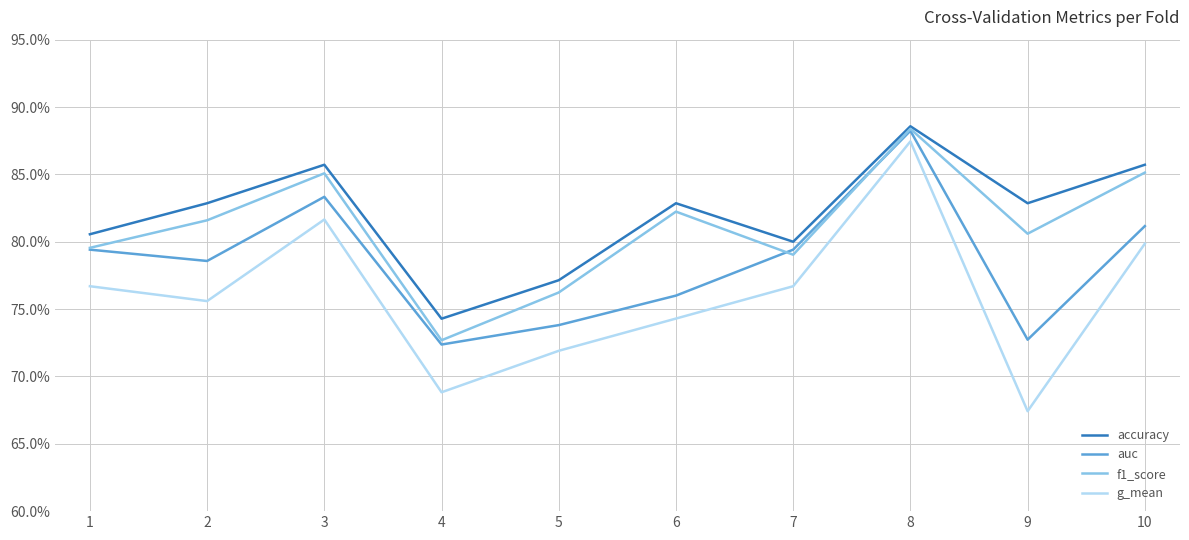

Rank the categories by accuracy value from highest to lowest.

8, 3, 10, 2, 6, 9, 1, 7, 5, 4